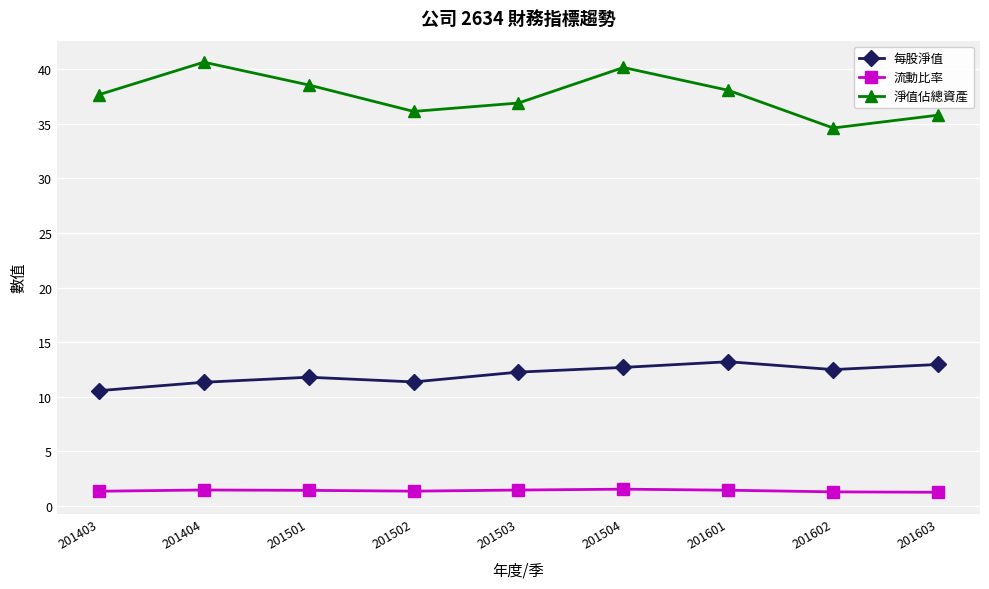

What is the average value of the 淨值佔總資產 series?

37.6